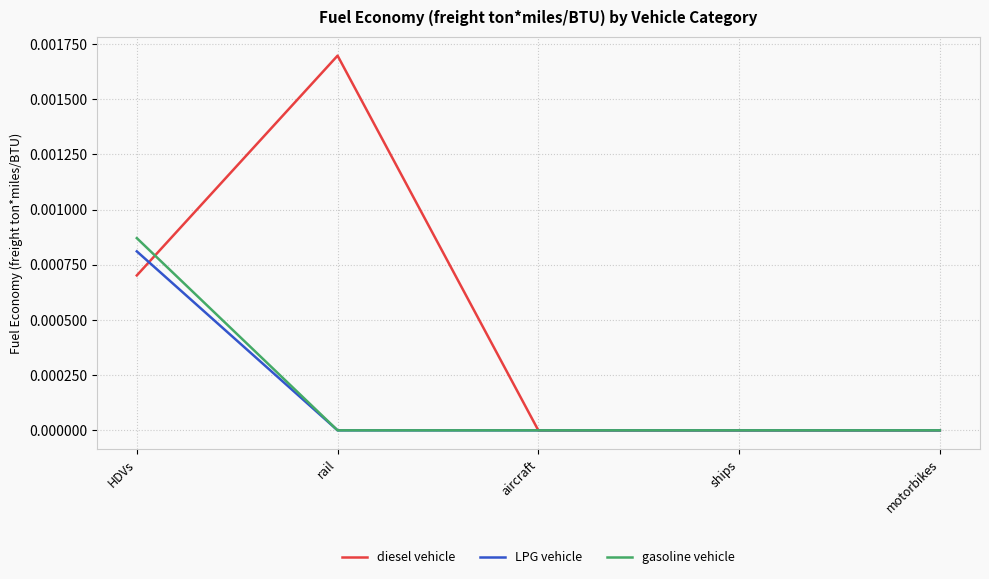

Where do diesel vehicle and LPG vehicle first cross each other?

HDVs and rail